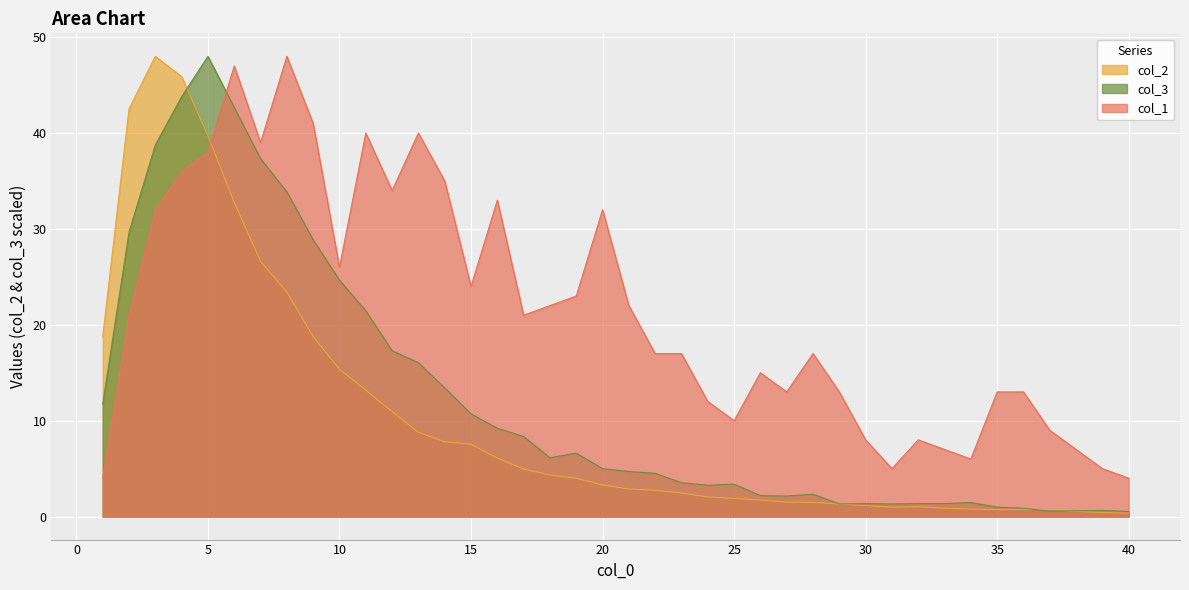

What is the highest value of the col_2 series?

48.0